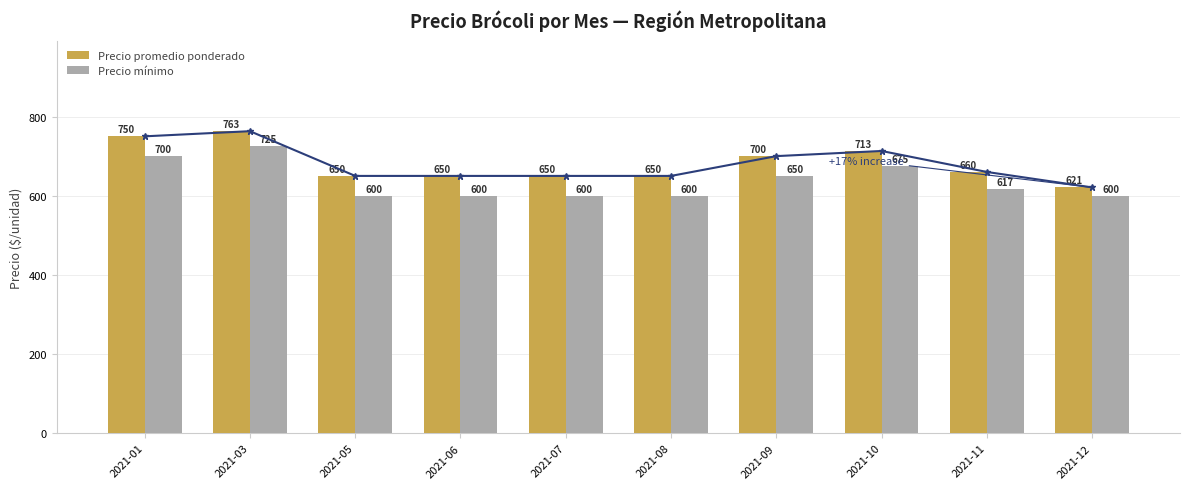

What is the maximum value for Precio promedio ponderado?

763